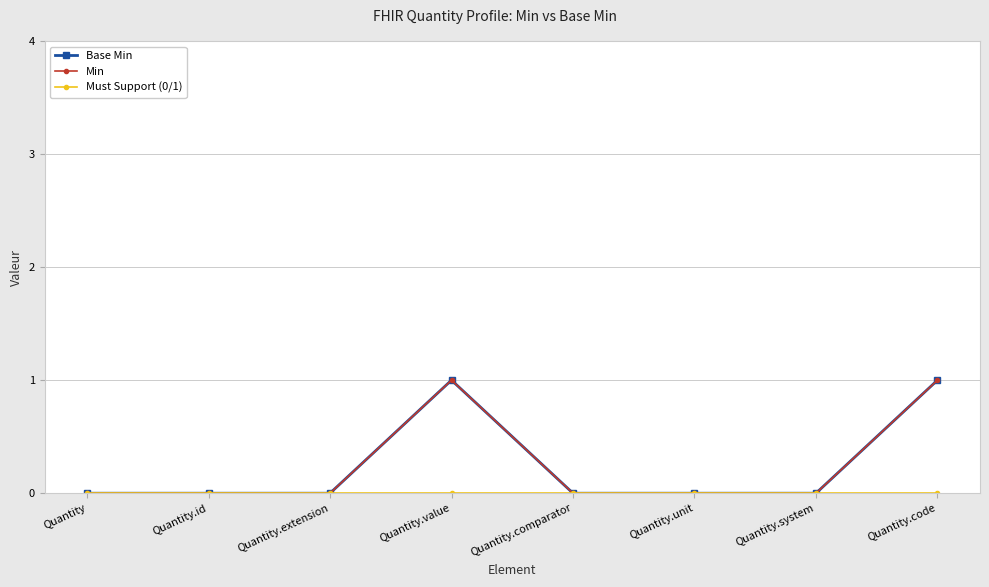

Which series has the largest total across all categories?

Base Min